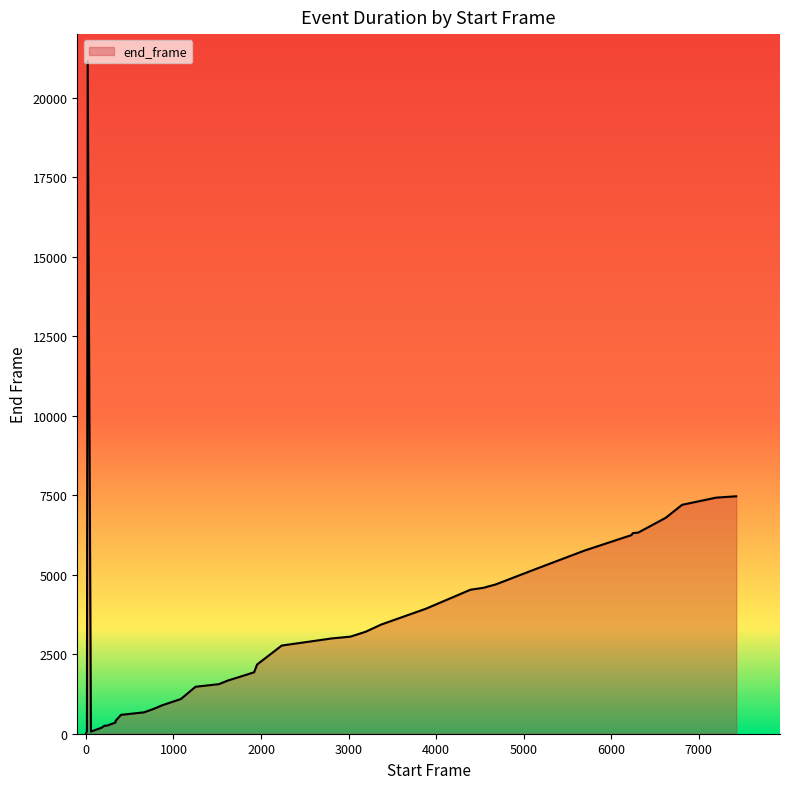

What is the difference between the maximum and minimum values?

21131